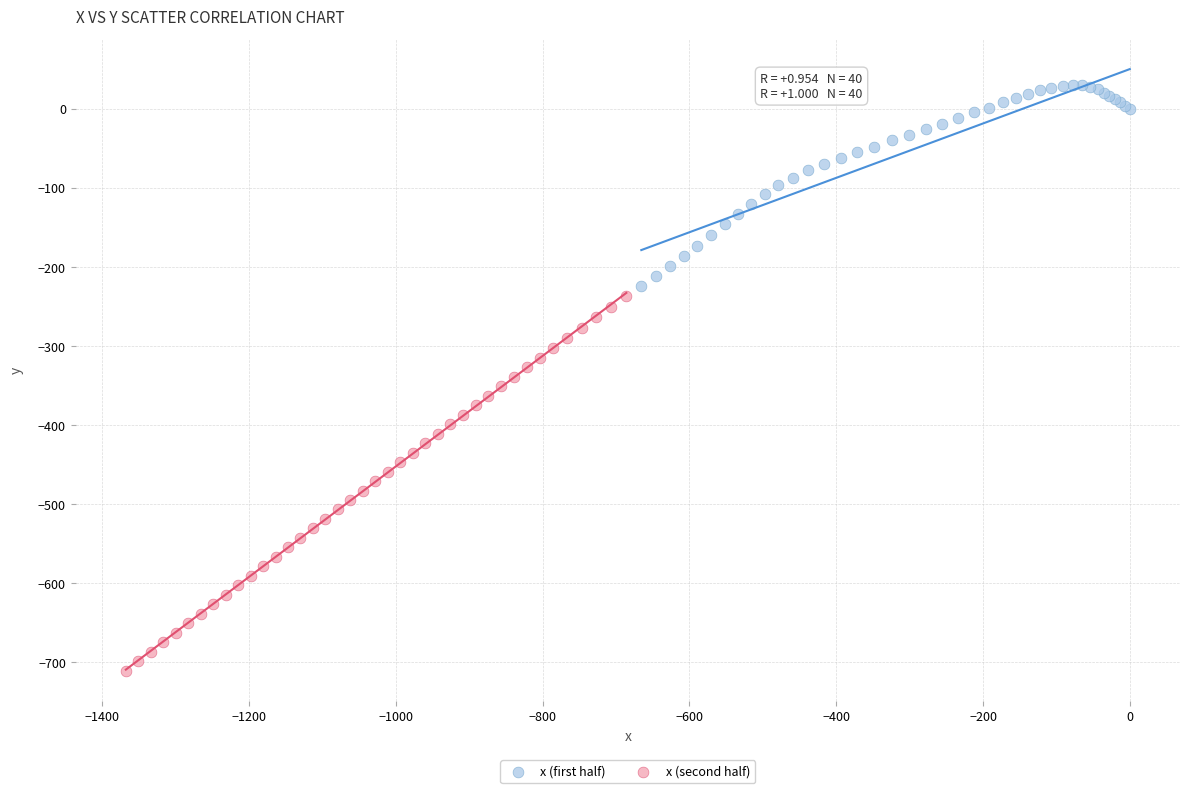

Which series reaches the minimum Y coordinate?

x (second half)